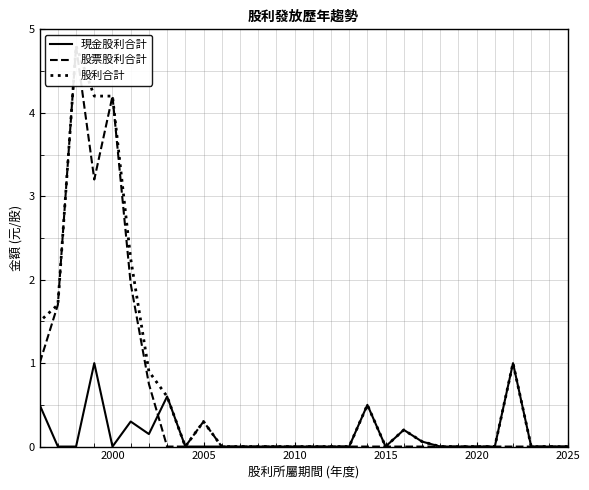

True or false: 現金股利合計 has more than 0 points higher than both neighbors.

True